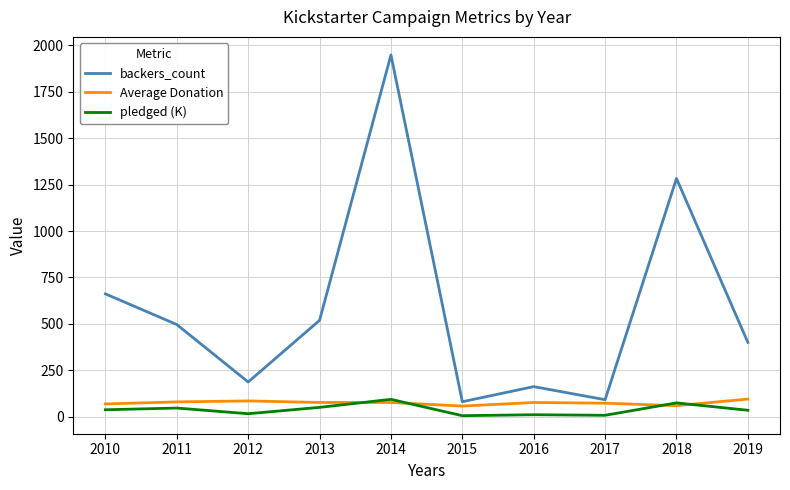

In Average Donation, how many points are lower than both neighbors (excluding endpoints)?

2